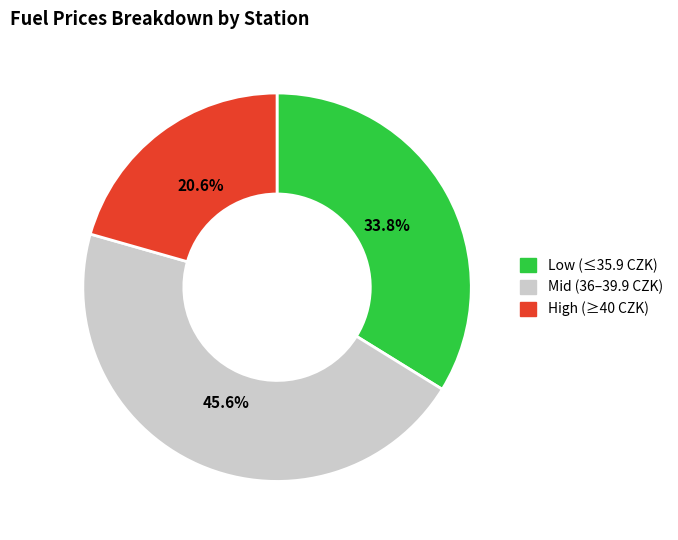

Is there any slice that represents more than half of the pie?

No